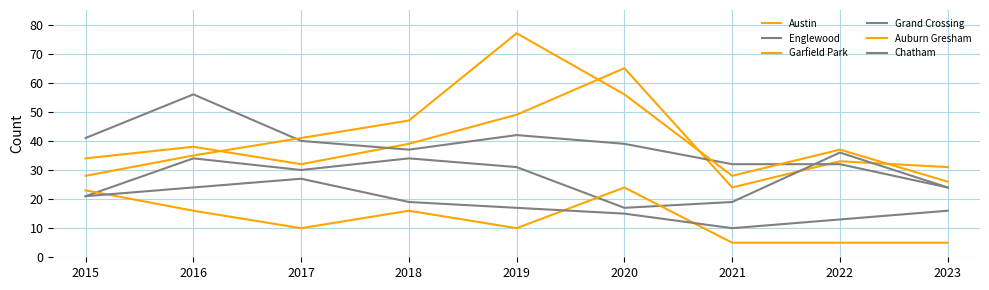

At which label does Chatham first exceed 17?

2015